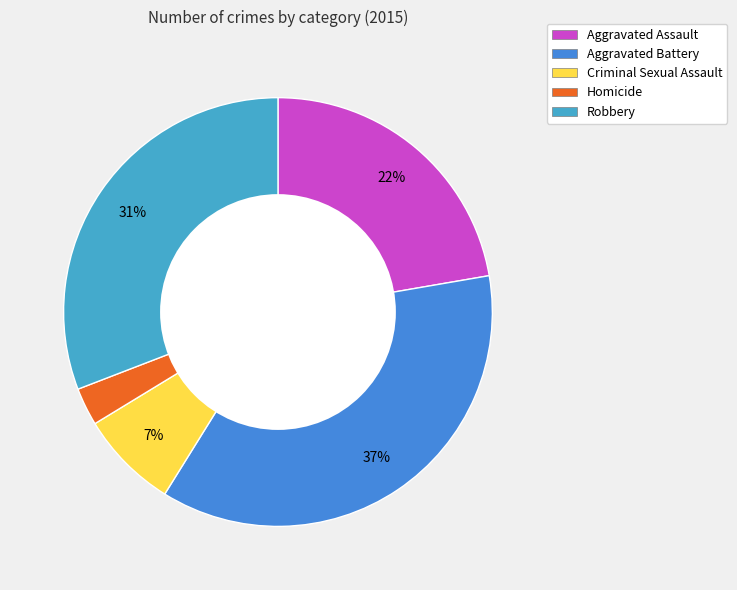

Is there a majority slice in this chart?

No